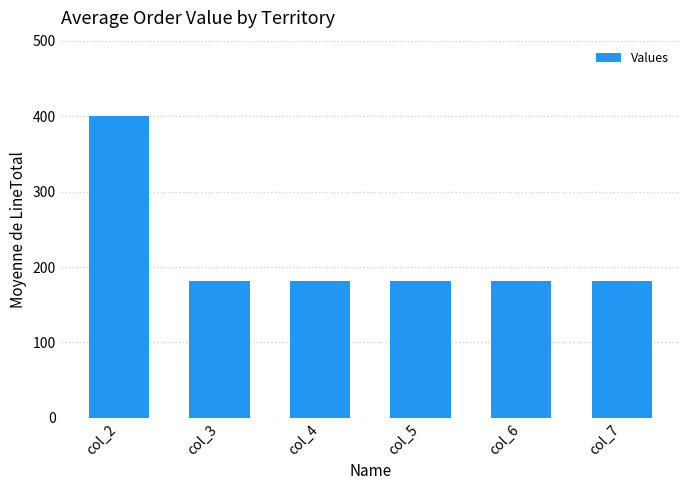

The value at col_2 is 610. True or false?

False